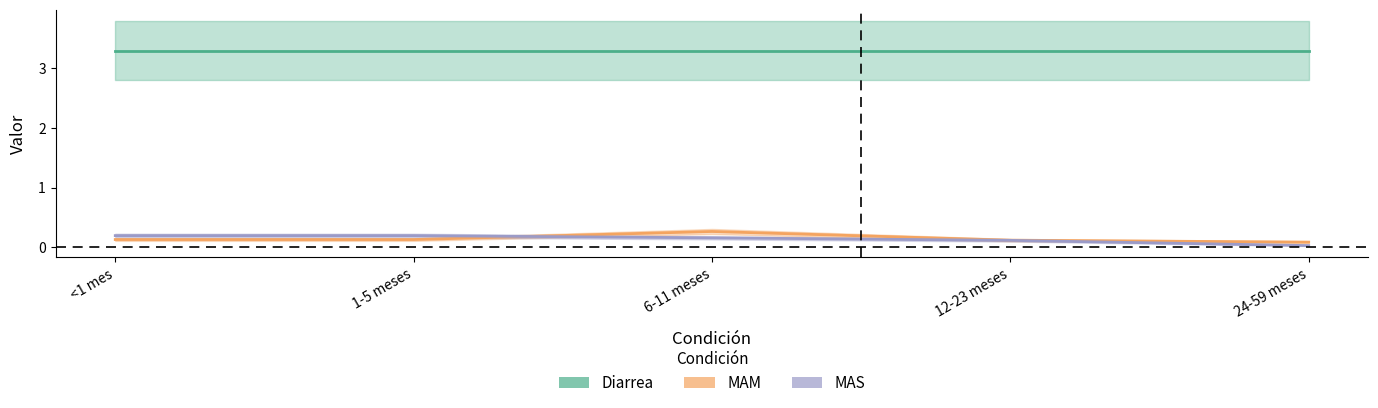

Between 1-5 meses and 6-11 meses, which series saw the biggest shift?

MAM